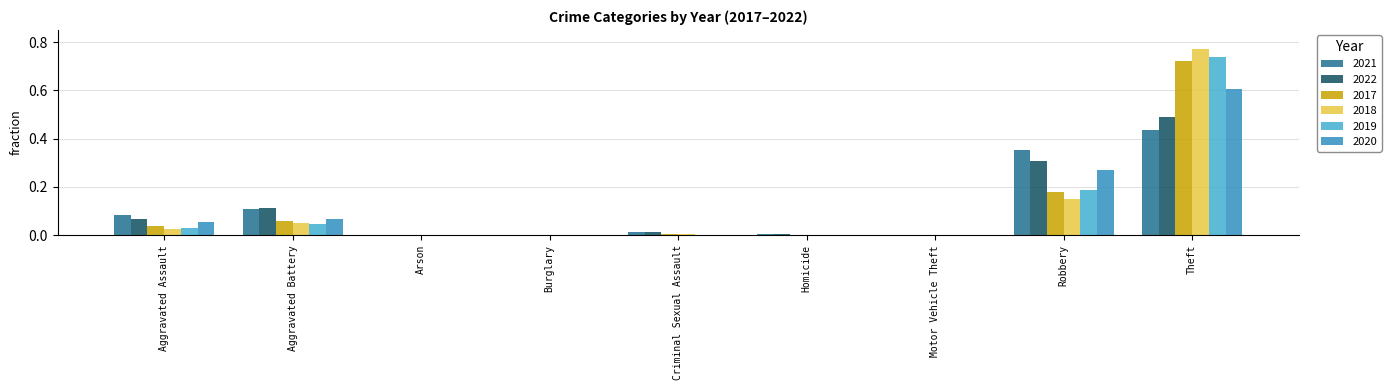

Does the chart contain stacked bars?

No